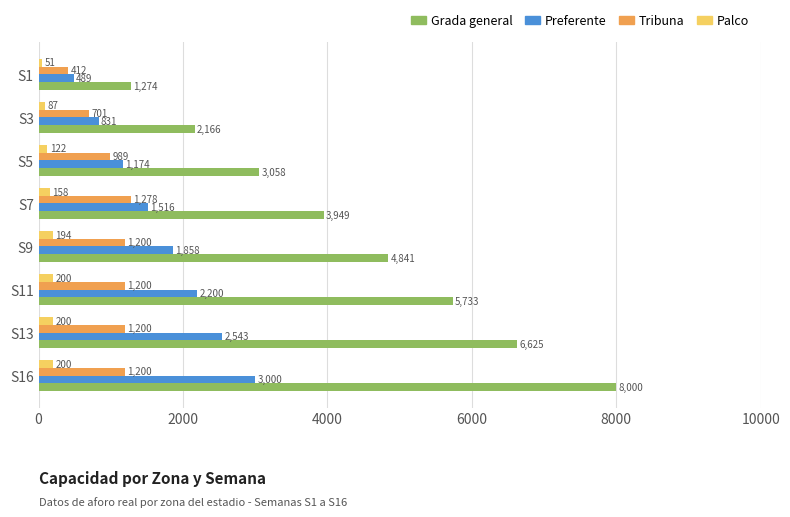

What is the difference between the maximum and minimum values in the Grada general series?

6726.0